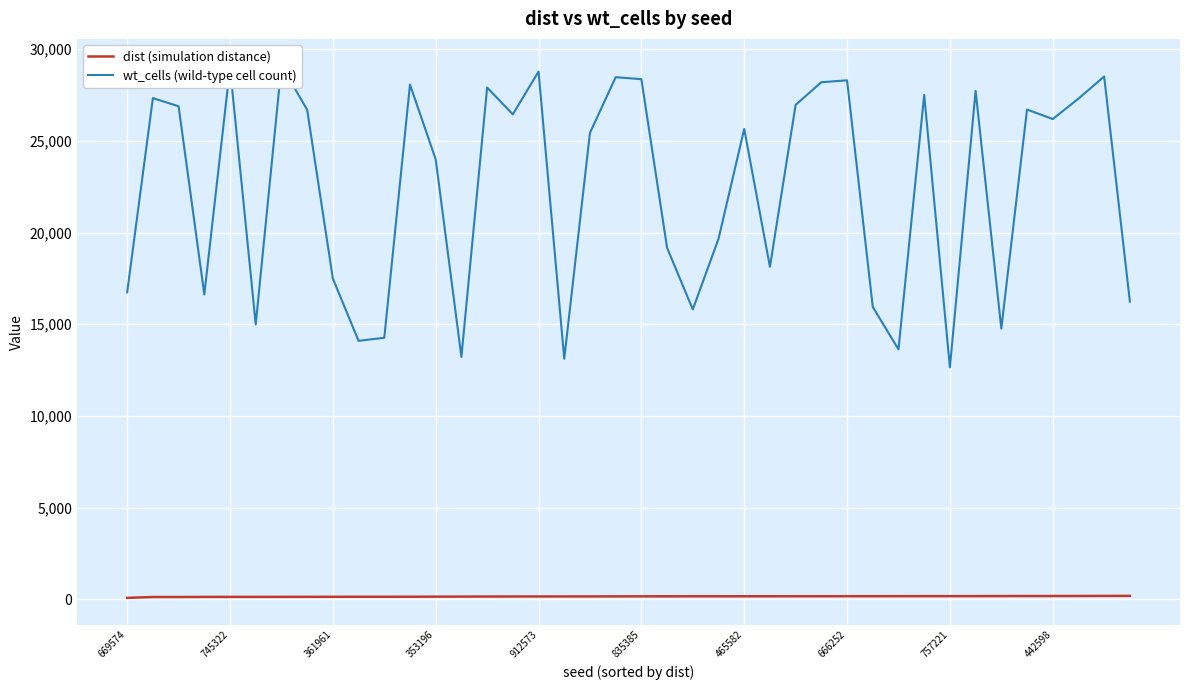

True or false: dist (simulation distance) has a value of 158.0 at 912573.

True